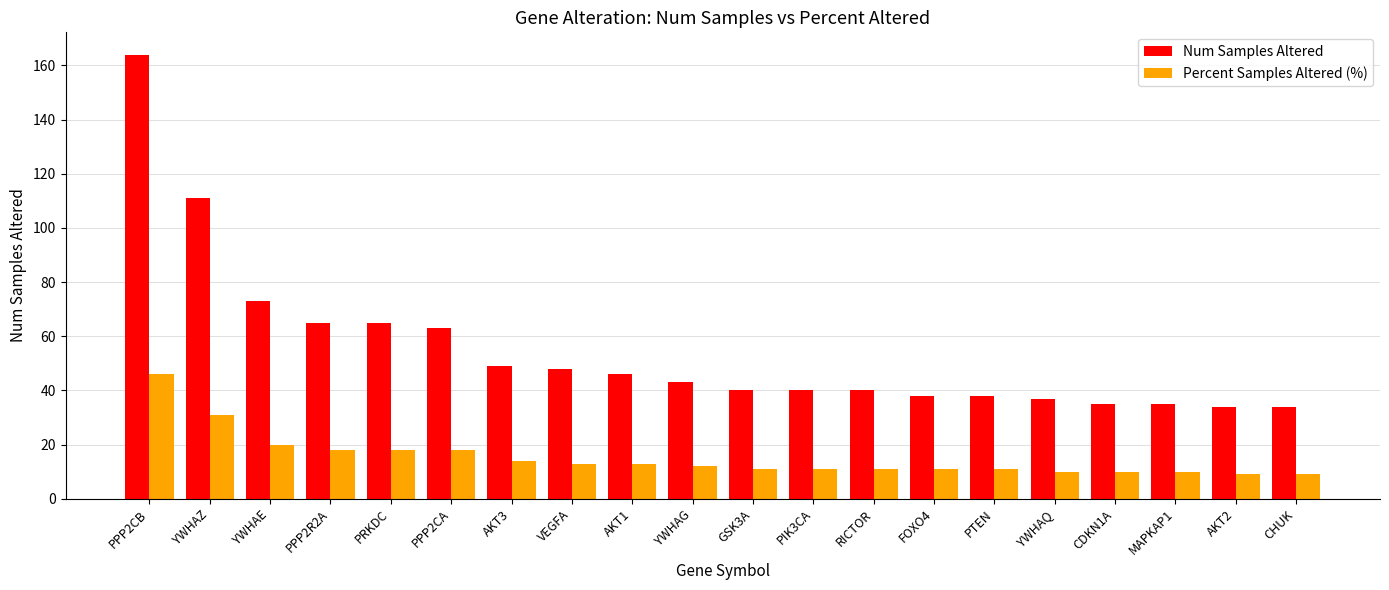

Rank the series by their maximum value, from lowest to highest.

Percent Samples Altered (%), Num Samples Altered